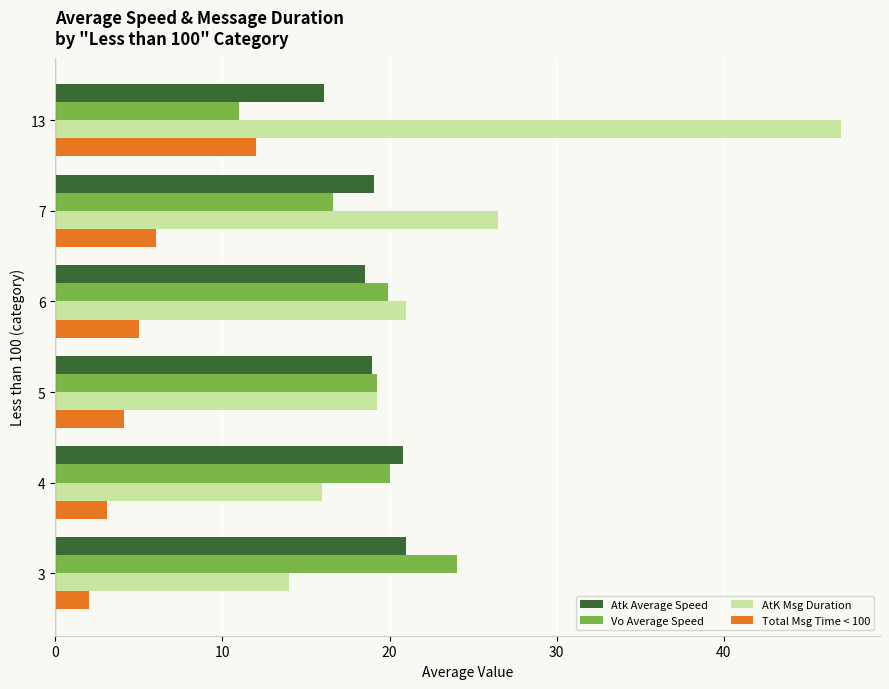

List the series in order of their peak value, lowest first.

Total Msg Time < 100, Atk Average Speed, Vo Average Speed, AtK Msg Duration